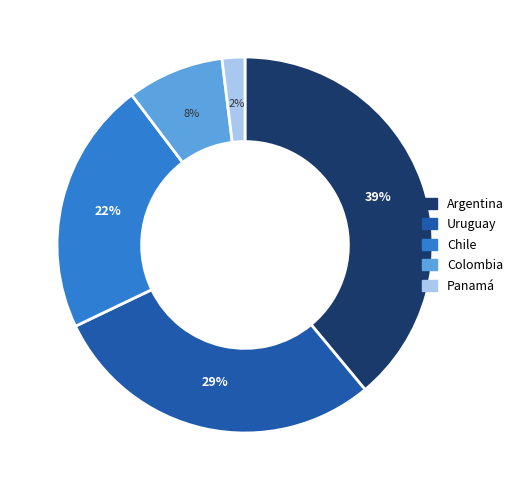

To the nearest percent, what is the difference between the largest and smallest slice percentages?

37%